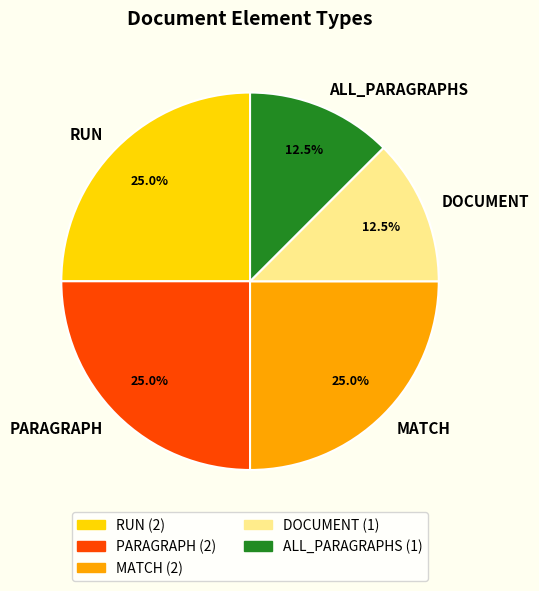

To the nearest percent, what percentage of the pie is RUN?

25%